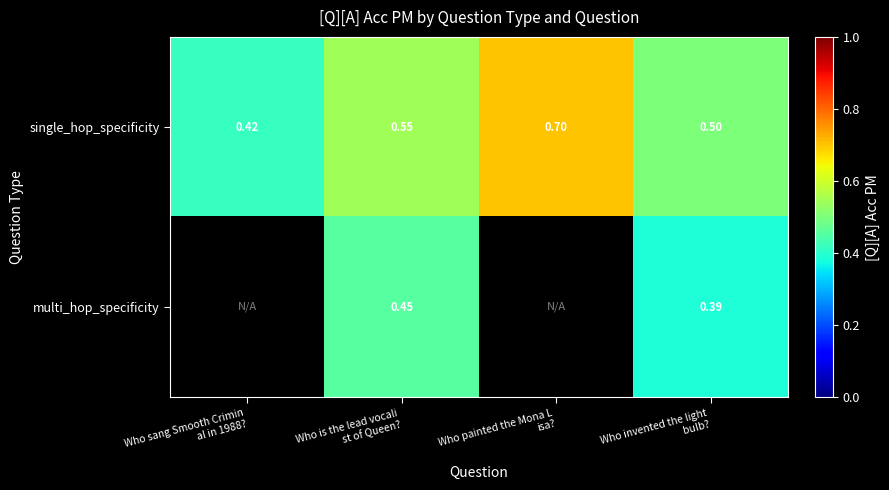

What is the greatest value displayed?

0.7